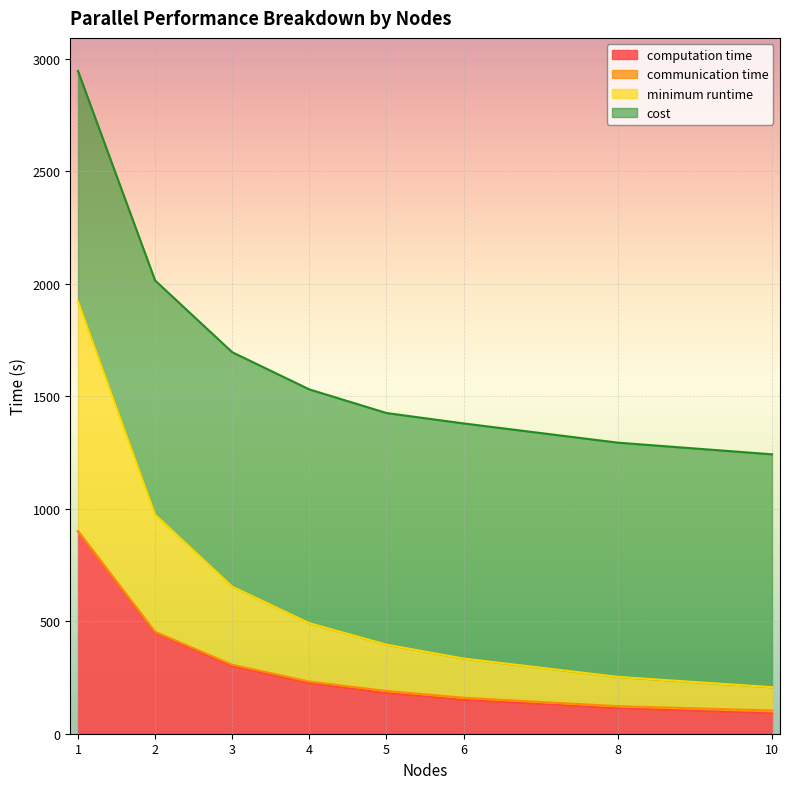

What is the highest value of the computation time series?

899.9